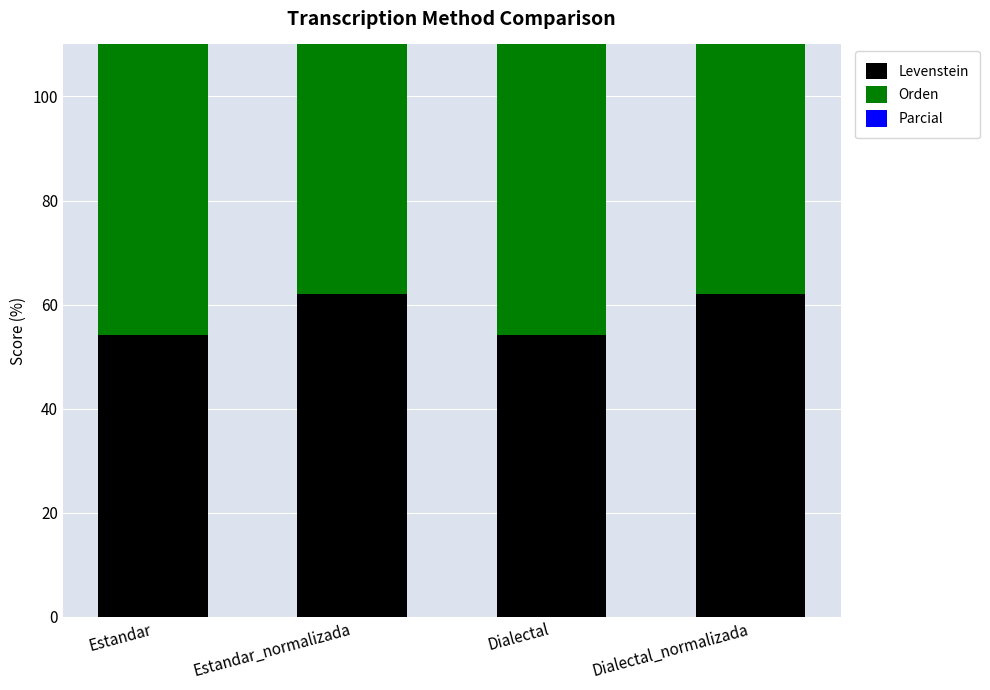

What position from the right is Dialectal_normalizada?

1